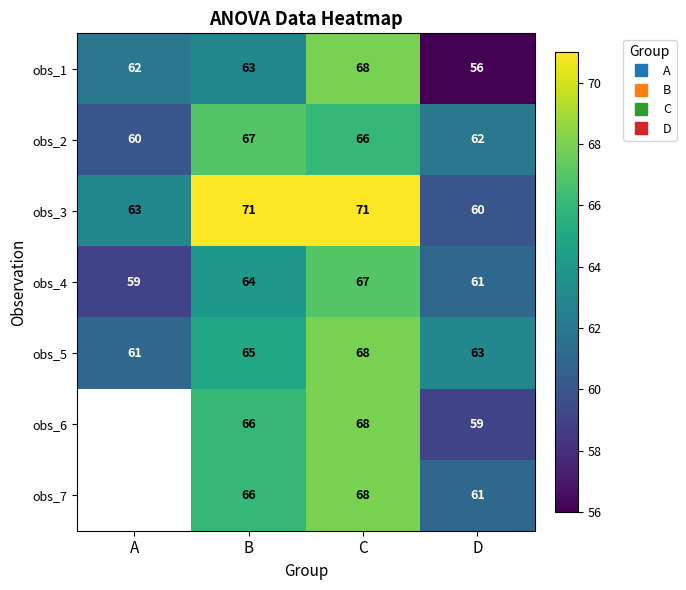

Which series changed the most between B and D?

obs_3